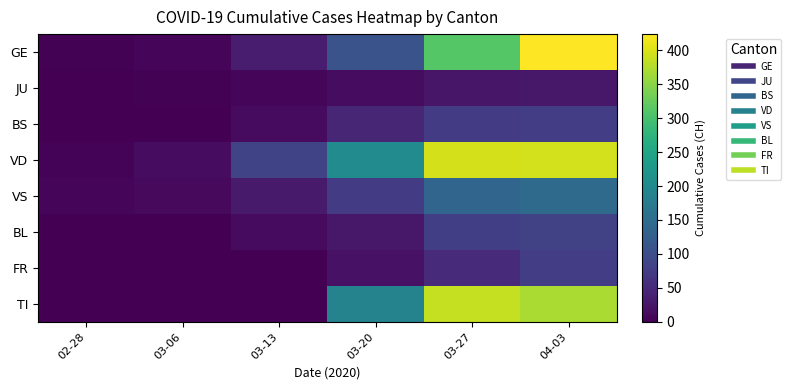

At which category is the sum across all series the highest?

04-03